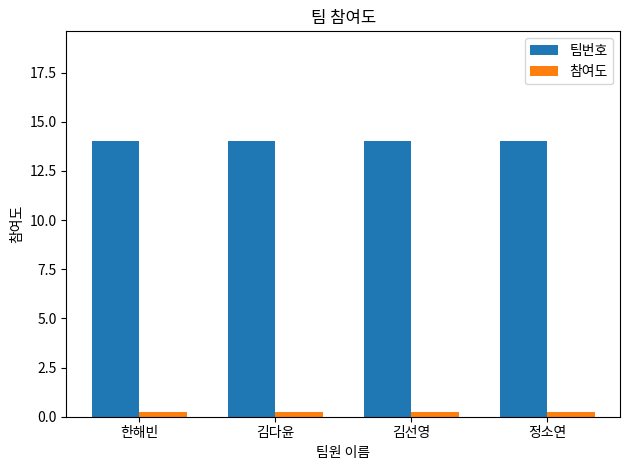

What is the maximum value for 팀번호?

14.0